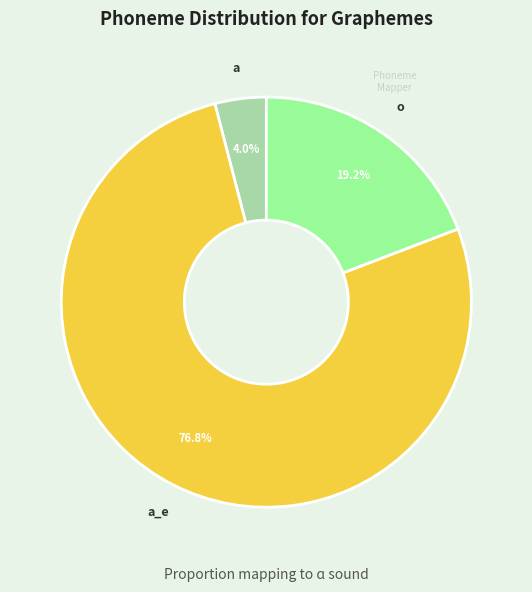

Count the number of slices in the pie.

3